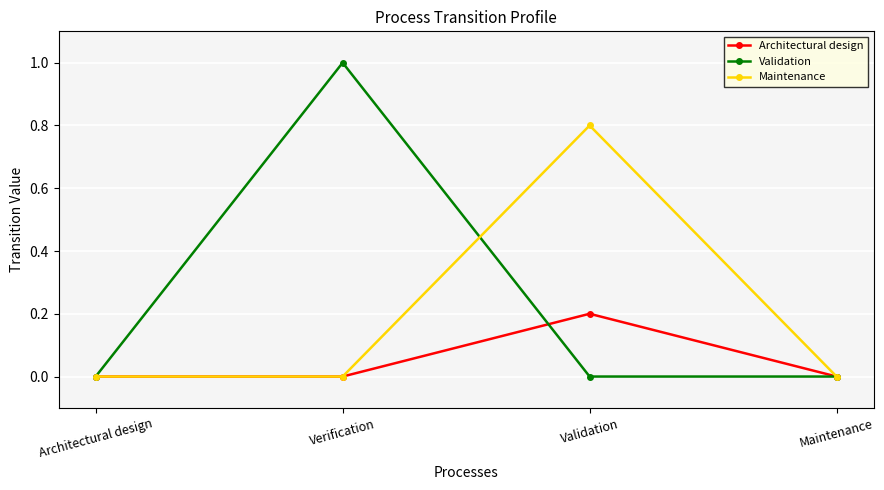

How many interior local peaks does the Maintenance series have?

1